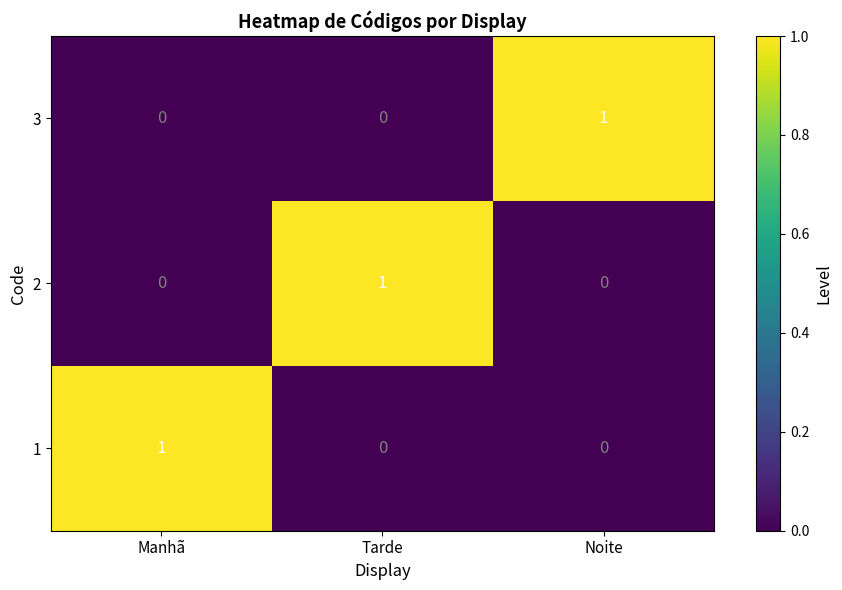

Reading right to left, transcribe all the data shown in this chart.

3: 1	0	0
2: 0	1	0
1: 0	0	1